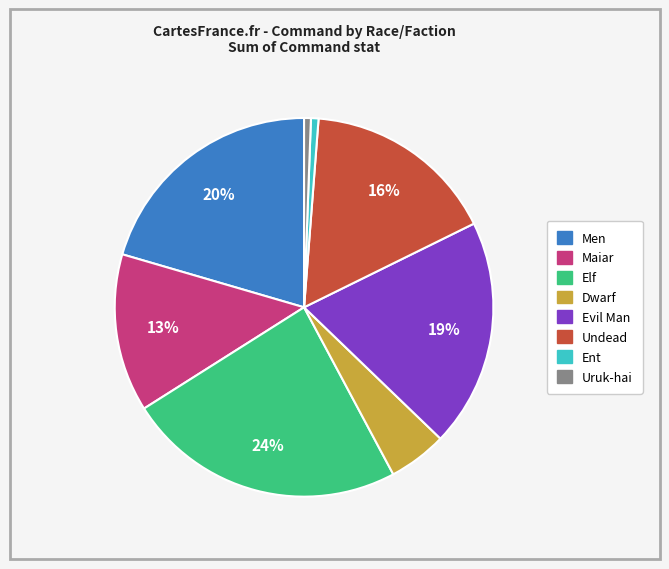

To the nearest percent, what is the average slice percentage?

12%